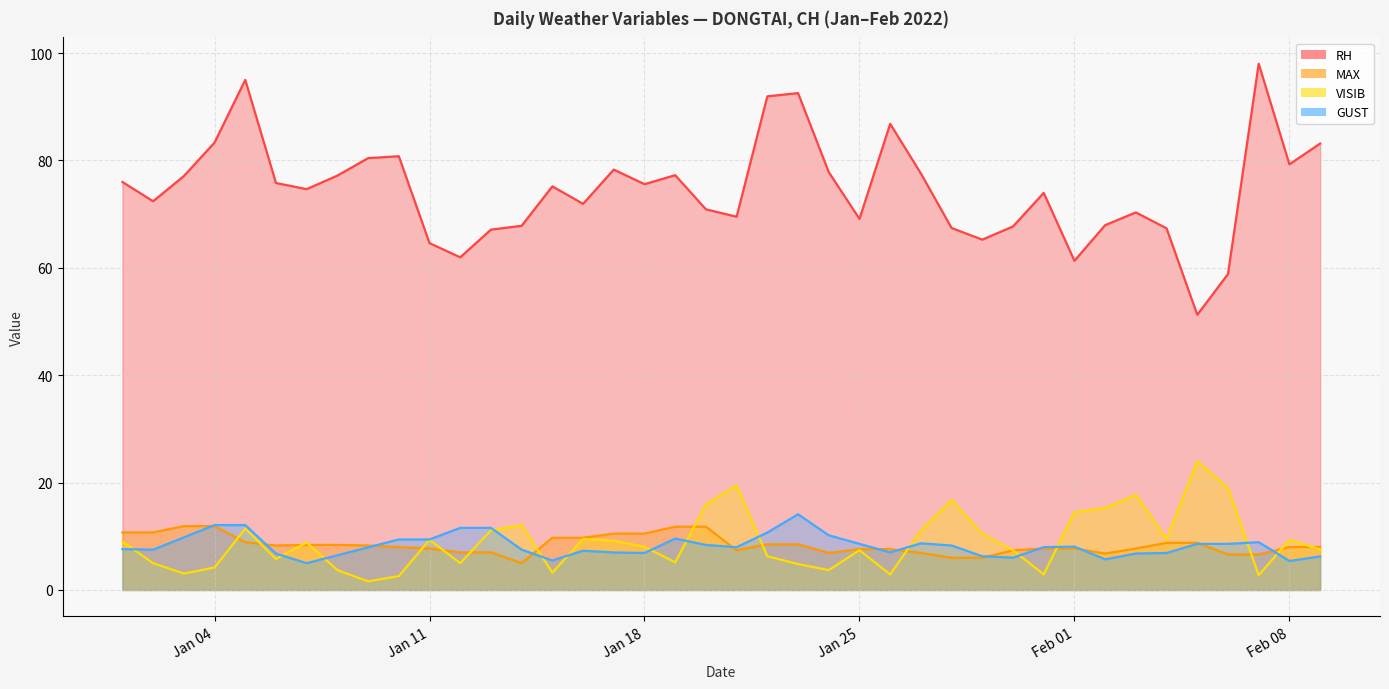

How many categories are shown in the chart?

40